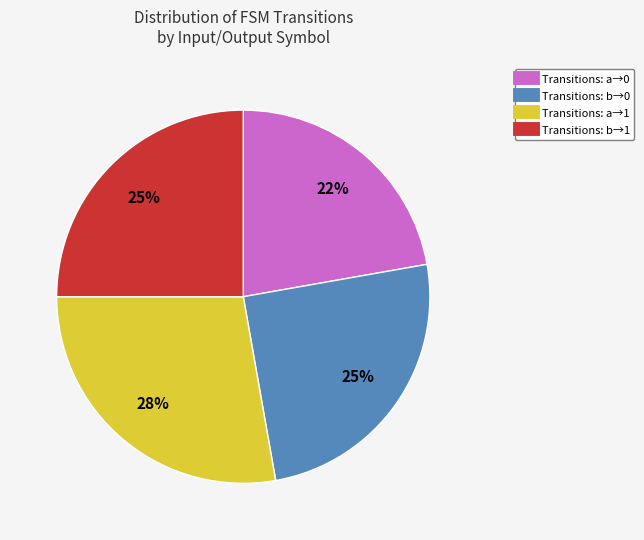

Does any single category account for the majority?

No